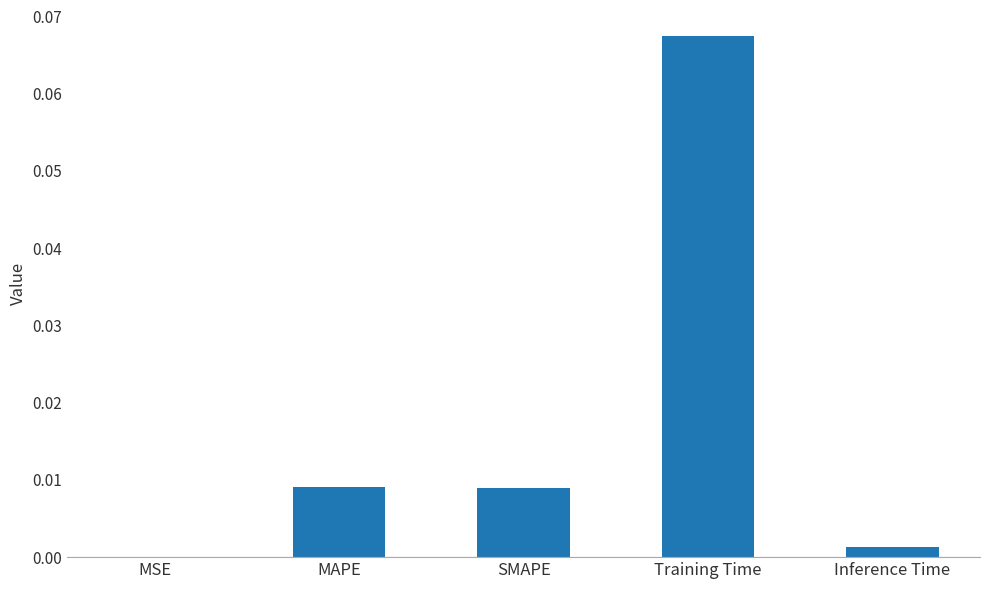

At which category does the chart reach its peak across all series?

Training Time